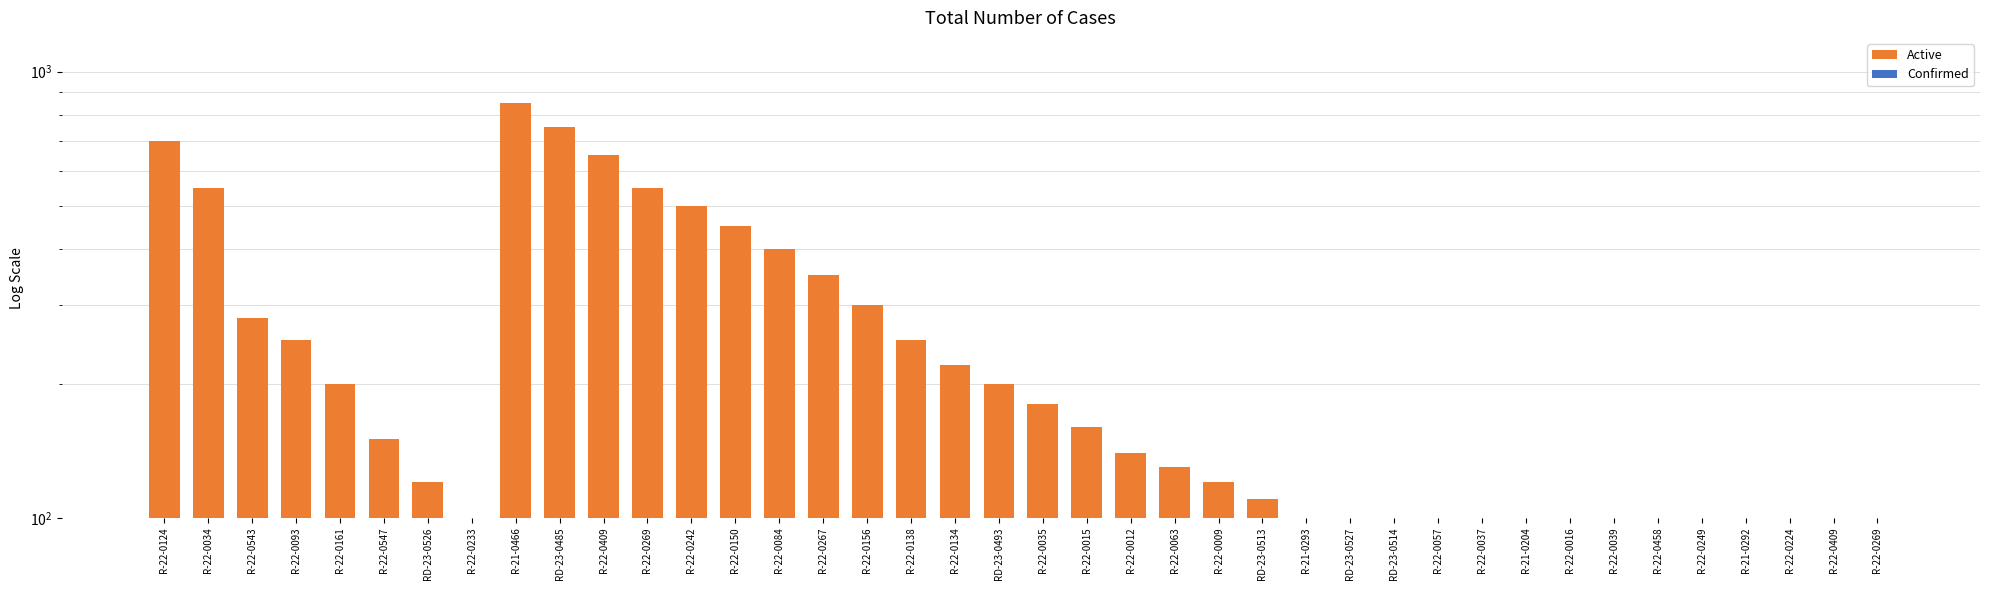

Reading left to right, what are all the values shown in this chart?

Active: 700	550	280	250	200	150	120	100	850	750	650	550	500	450	400	350	300	250	220	200	180	160	140	130	120	110	100	95	90	85	80	75	70	65	60	55	50	45	40	35
Confirmed: 70	65	60	55	52	48	45	42	40	38	35	33	30	28	25	23	20	18	17	16	15	14	13	12	11	10	9	8	7	6	5	4	3	2	1	1	1	1	1	1